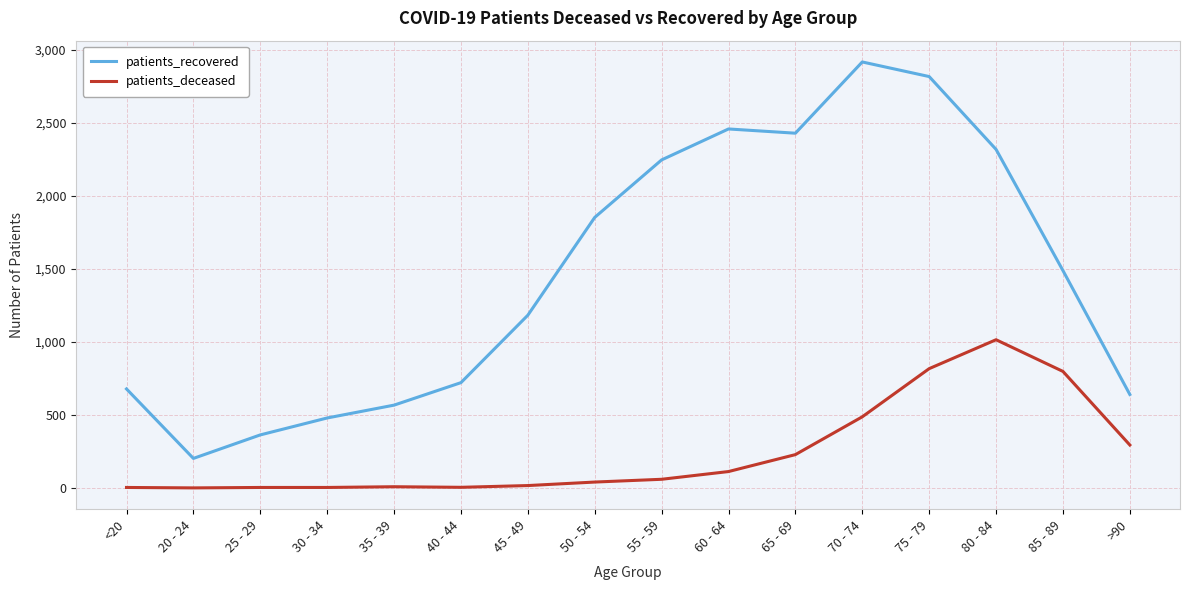

True or false: patients_deceased and patients_recovered cross at least once.

False